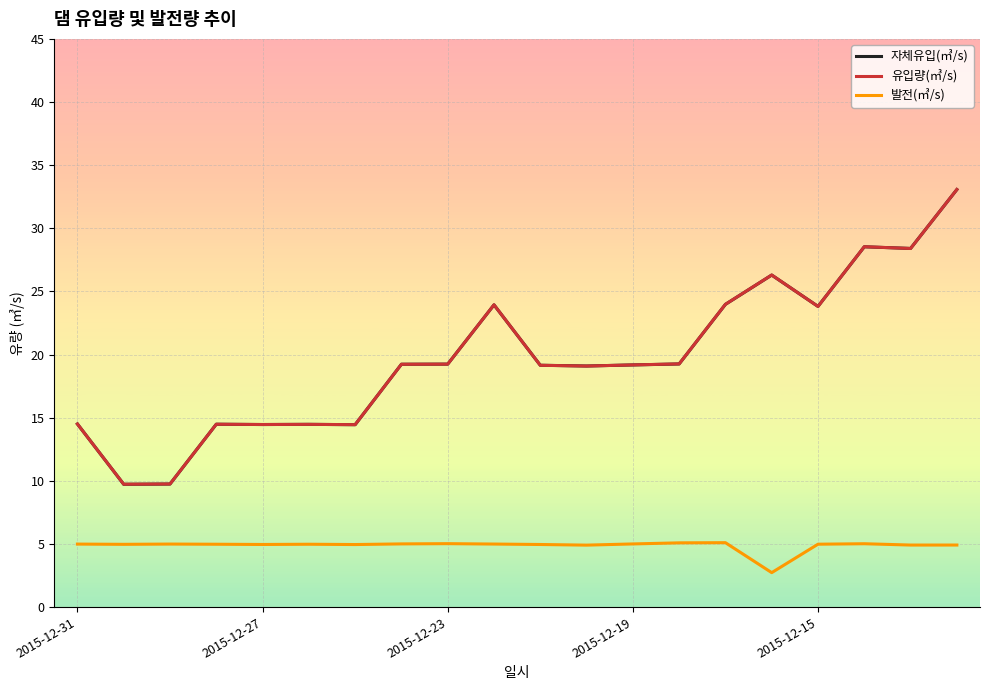

What is the sum of all 유입량(㎥/s) values?

395.0